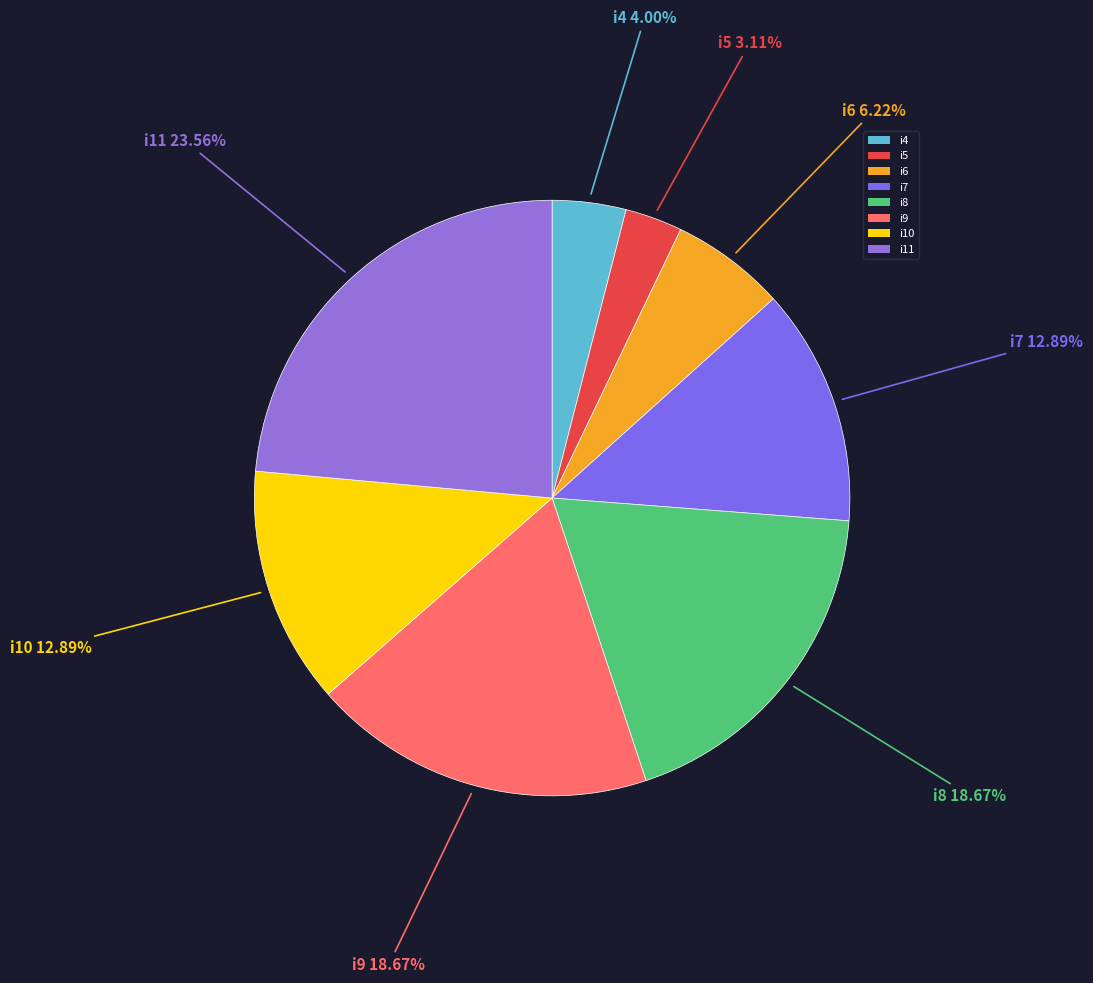

Which category has the biggest portion of the pie?

i11